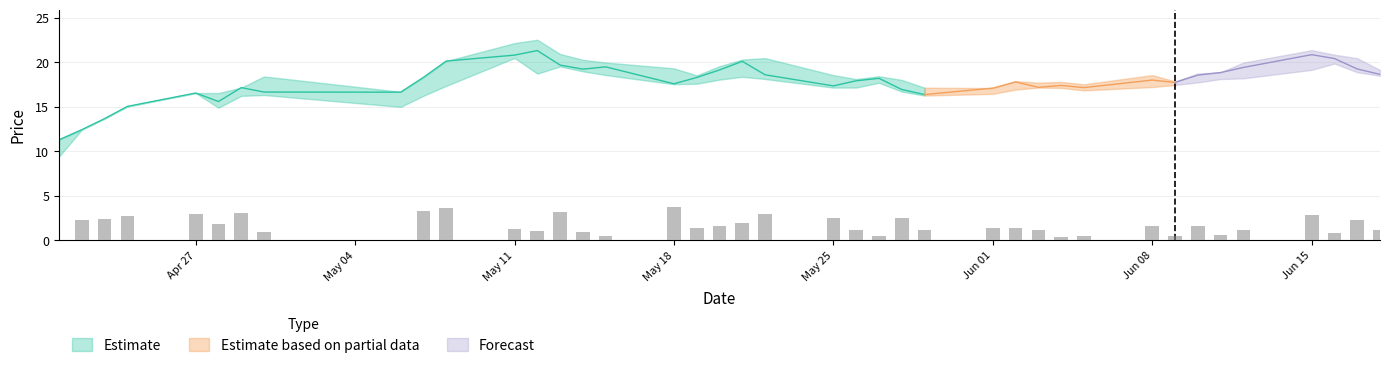

What is the label of the 16th bar from the right?

2020-05-28